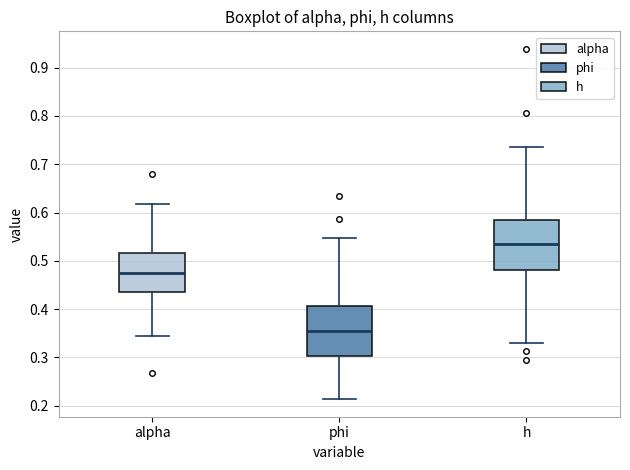

Reading left to right, transcribe this box plot: for each box, give where its median line is, the range the box spans, and where its two whiskers end, as read against the y-axis. The values are not printed on the chart, so give them approximately, as read against the axis.

alpha: median 0.47, box 0.43 to 0.52, whiskers 0.35 to 0.62
phi: median 0.35, box 0.30 to 0.41, whiskers 0.21 to 0.55
h: median 0.53, box 0.48 to 0.59, whiskers 0.33 to 0.74